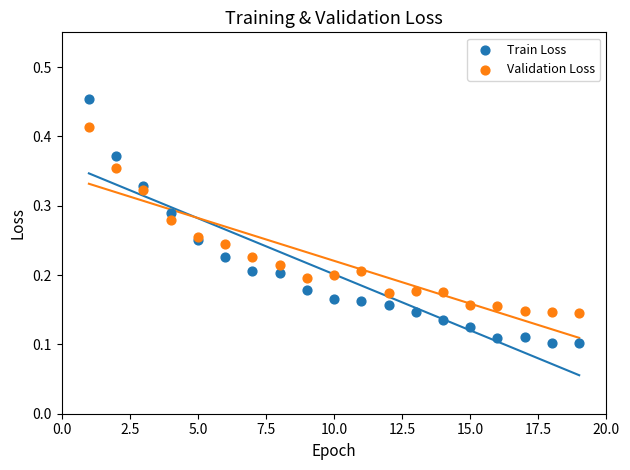

What are all the series names shown in the legend?

Train Loss, Validation Loss